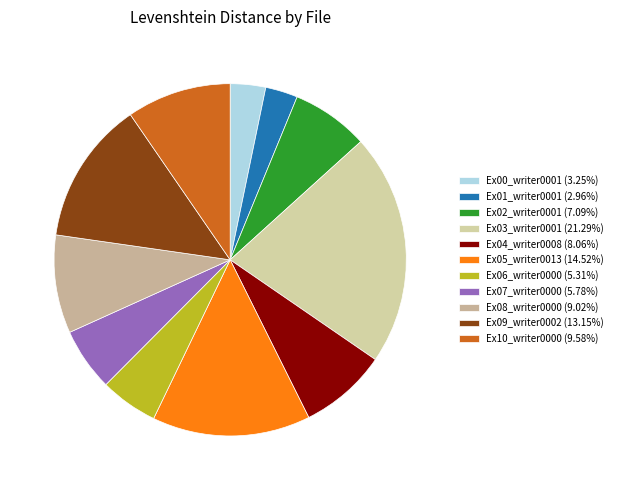

Is the sum of Ex08_writer0000 and Ex00_writer0001 greater than half?

No